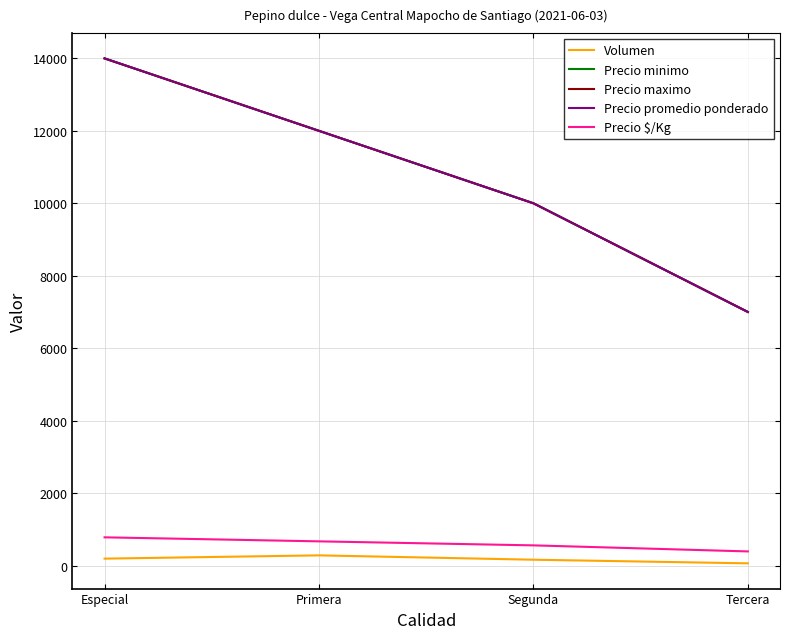

What is the approximate value of Precio maximo at Primera, to the nearest 100?

12000